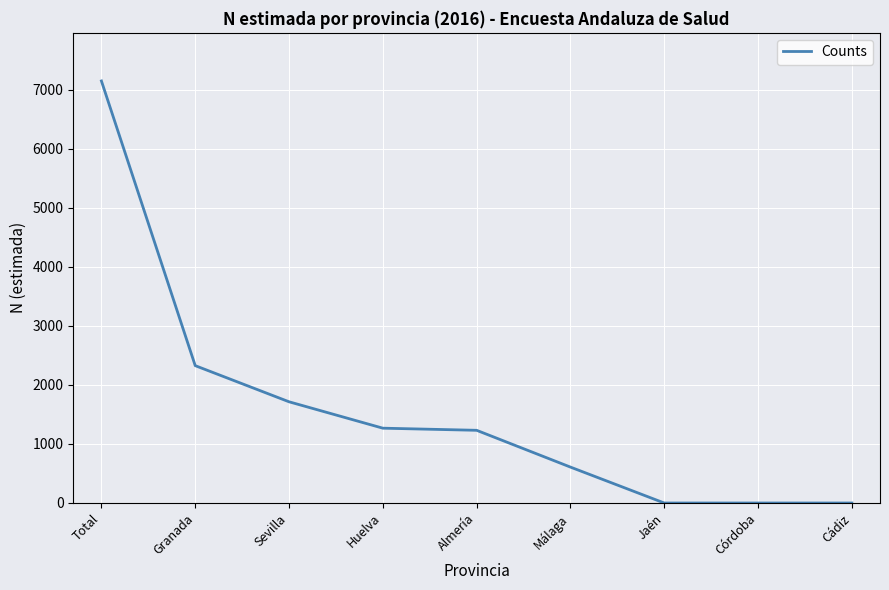

Approximately how many times larger is the value at Sevilla compared to Málaga?

2.8